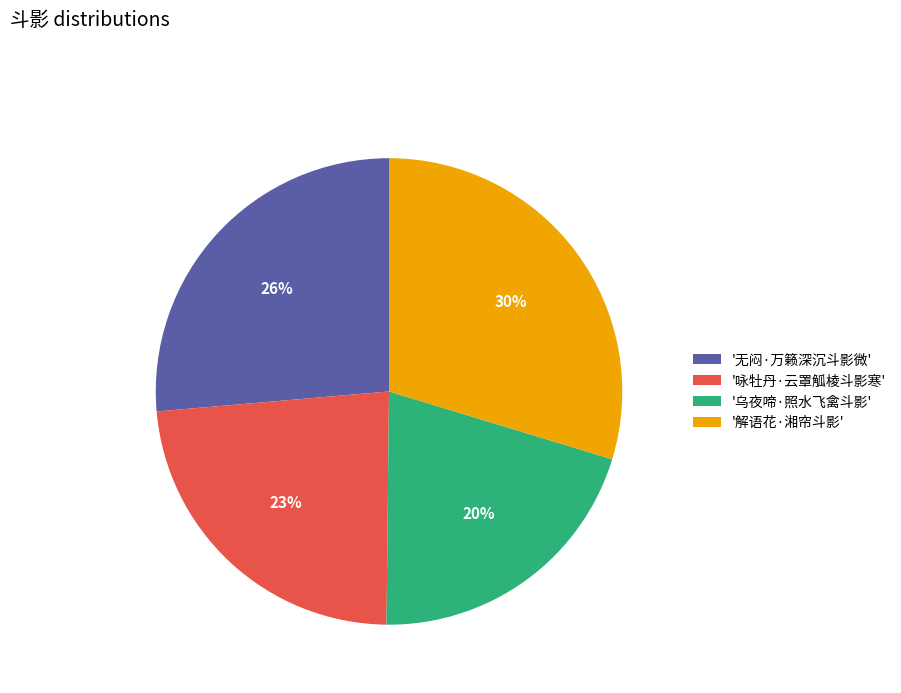

Which slice is the smallest?

'乌夜啼·照水飞禽斗影'